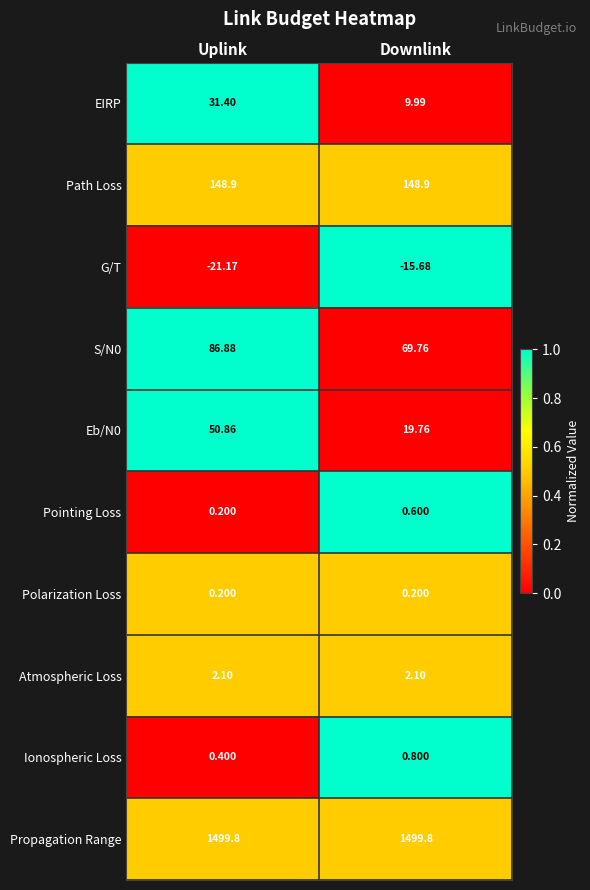

Count the number of categories in the chart.

2